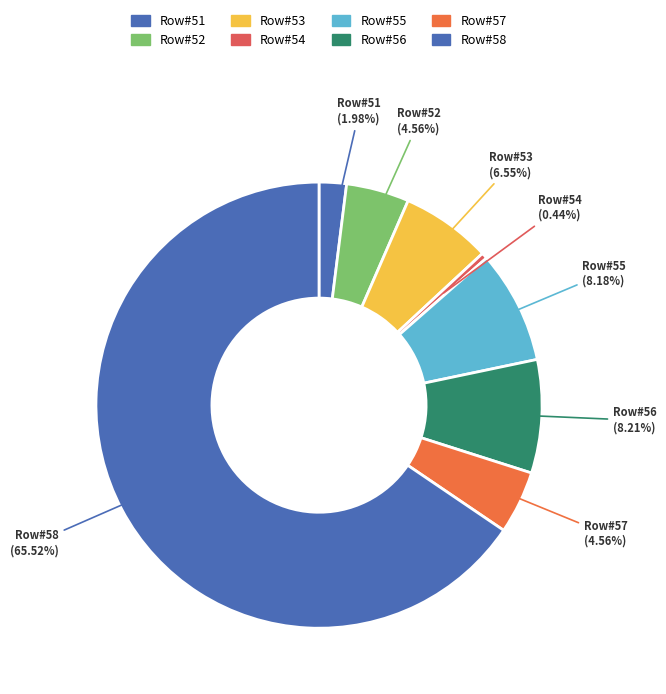

Count the number of slices in the pie.

8